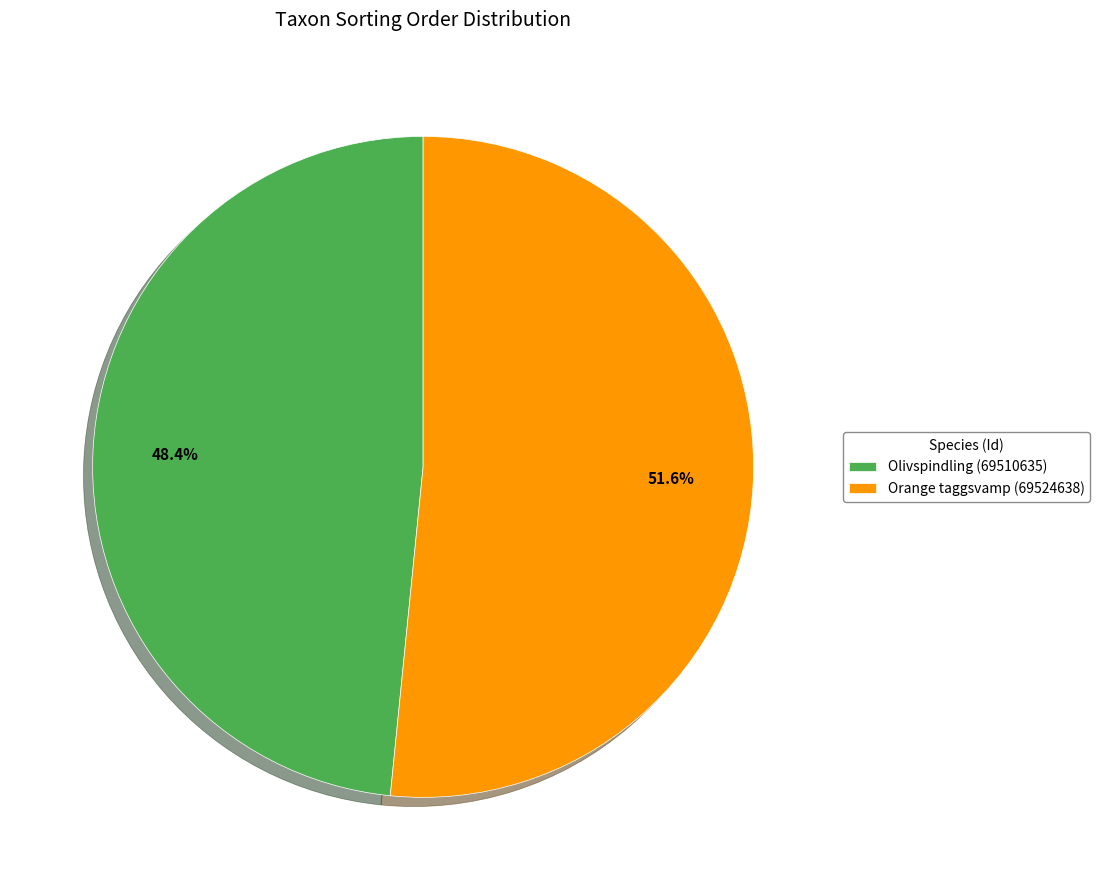

Rank the categories by value from lowest to highest.

Olivspindling (69510635), Orange taggsvamp (69524638)